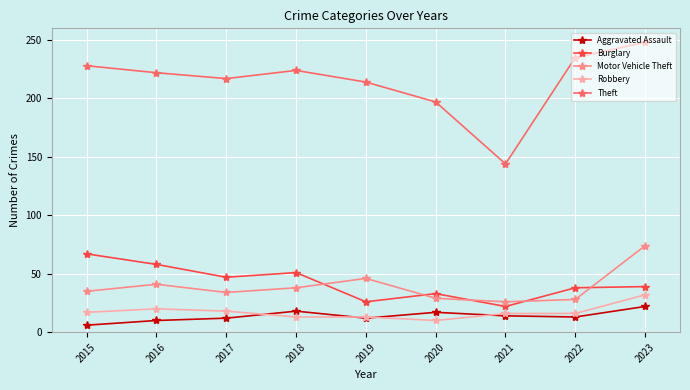

Which series has the widest spread of values?

Theft